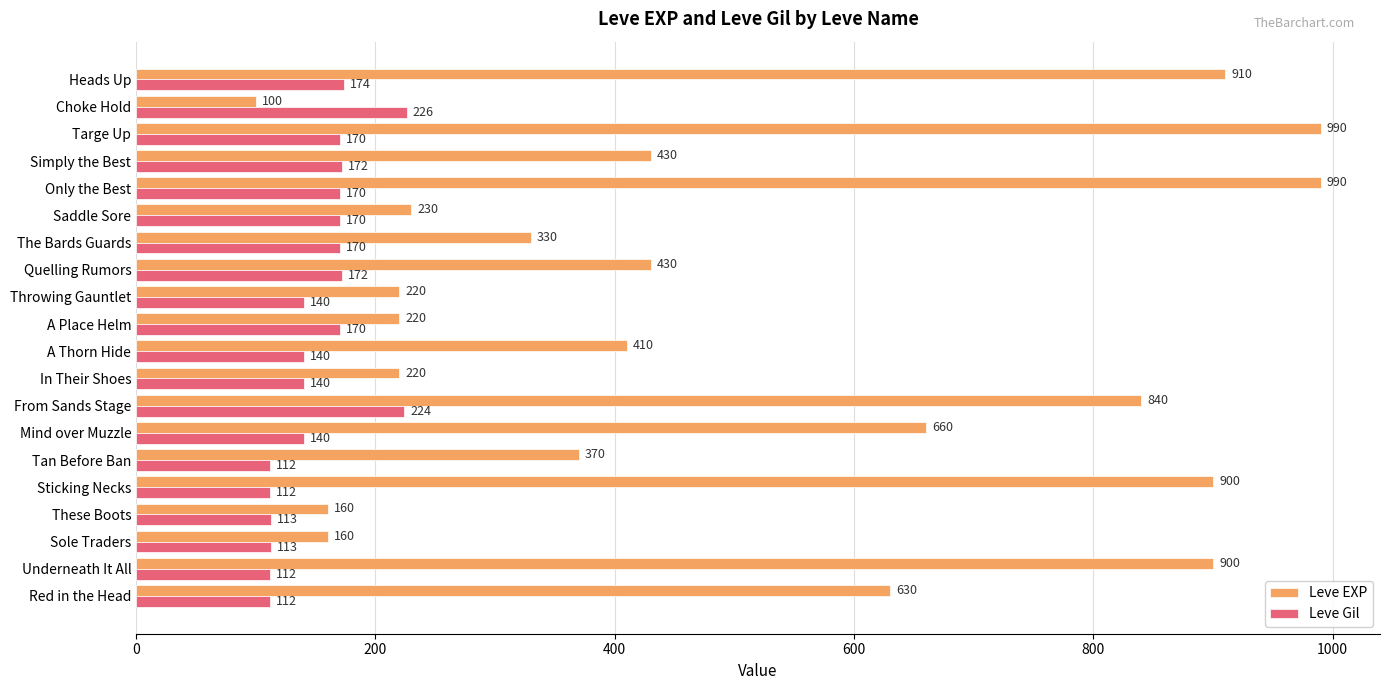

What is the smallest value displayed?

100